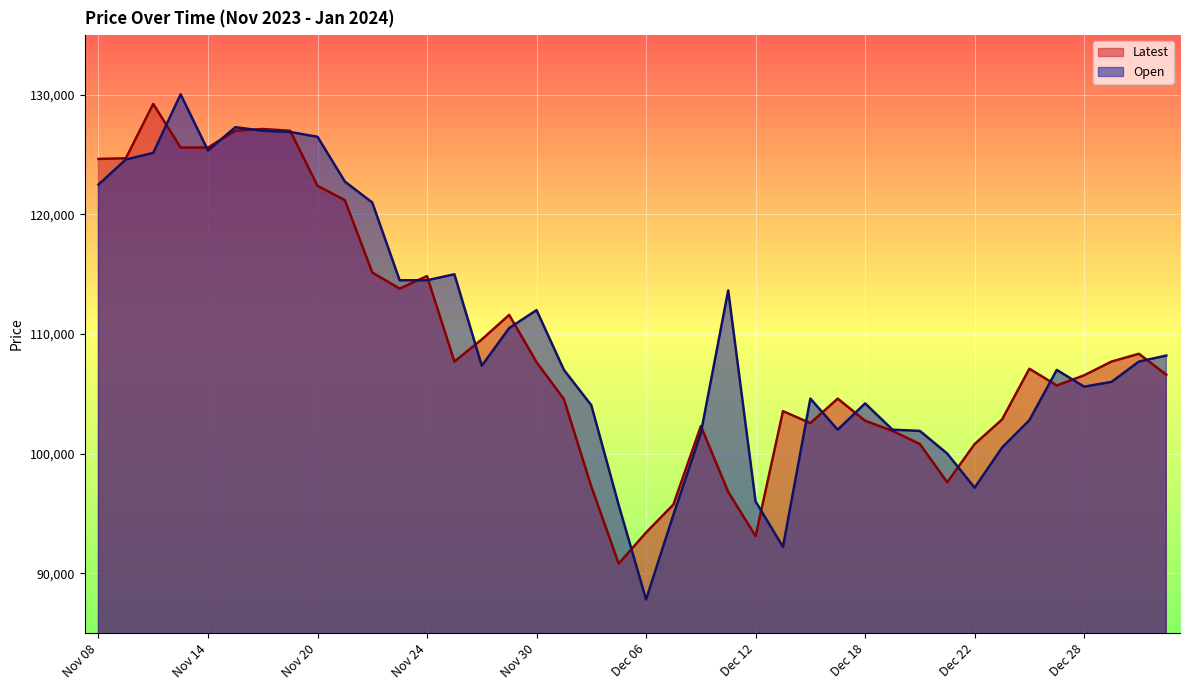

What is the label of the 21st point from the left?

Dec 06